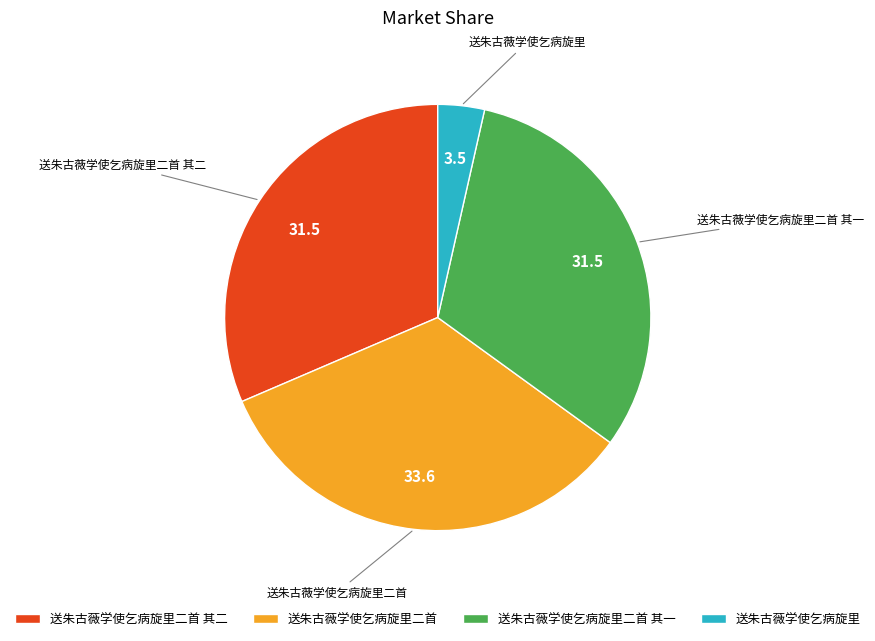

Is there a majority slice in this chart?

No